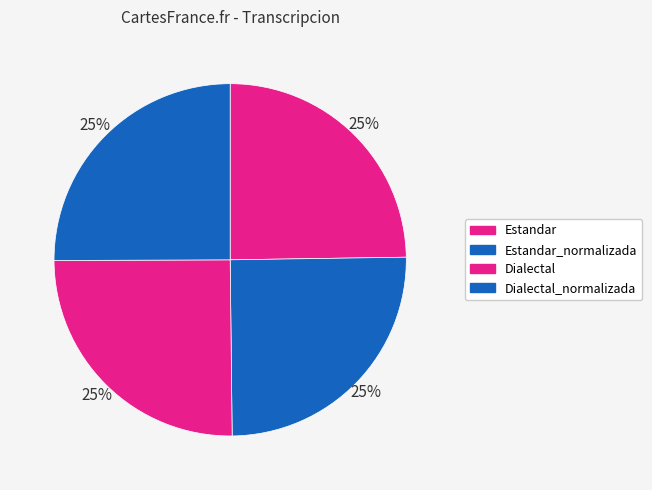

Which slice is the smallest?

Estandar